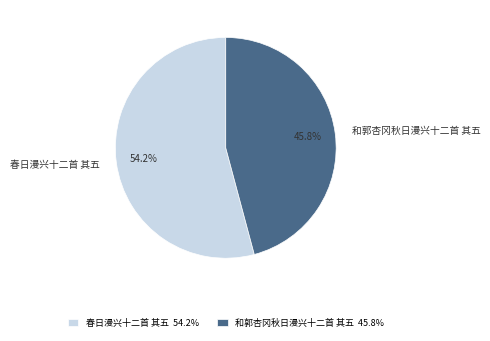

Which slice is the smallest?

和郭杏冈秋日漫兴十二首 其五